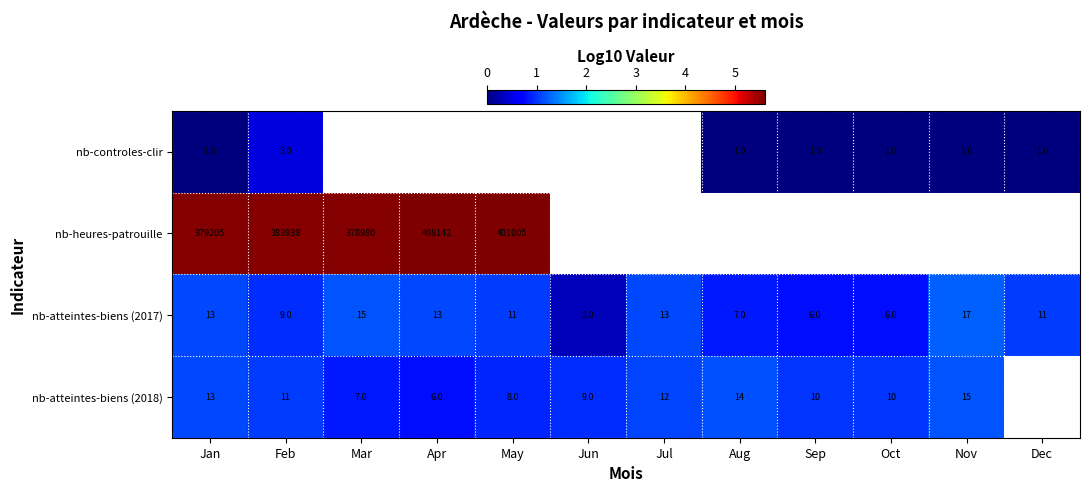

True or false: nb-atteintes-biens (2017) has a value of 4 at Aug.

False